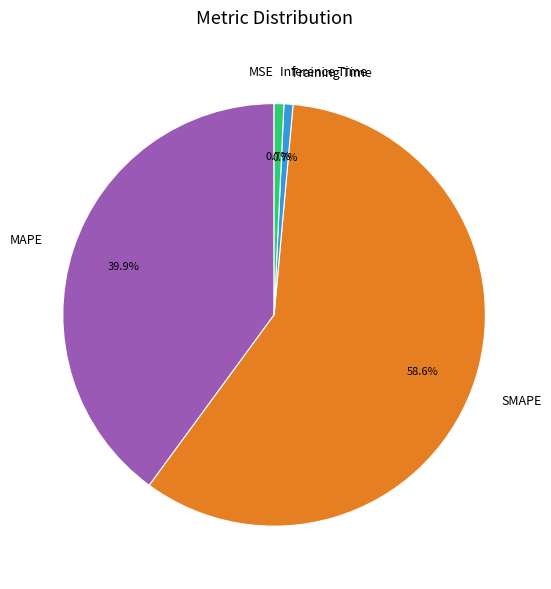

Do MAPE and Inference Time together represent more than half of the pie?

No